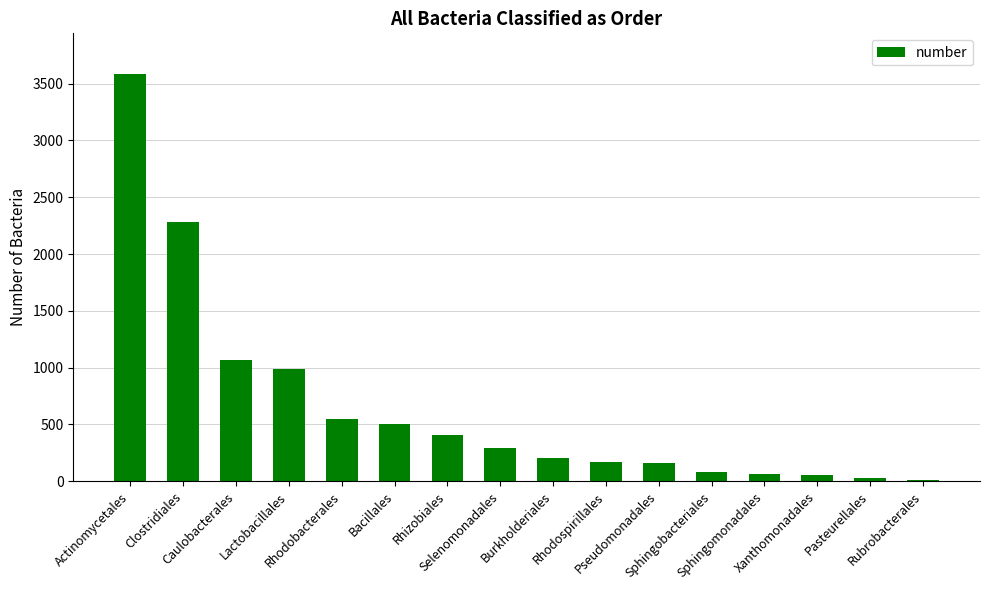

What is the maximum value shown in the chart?

3584